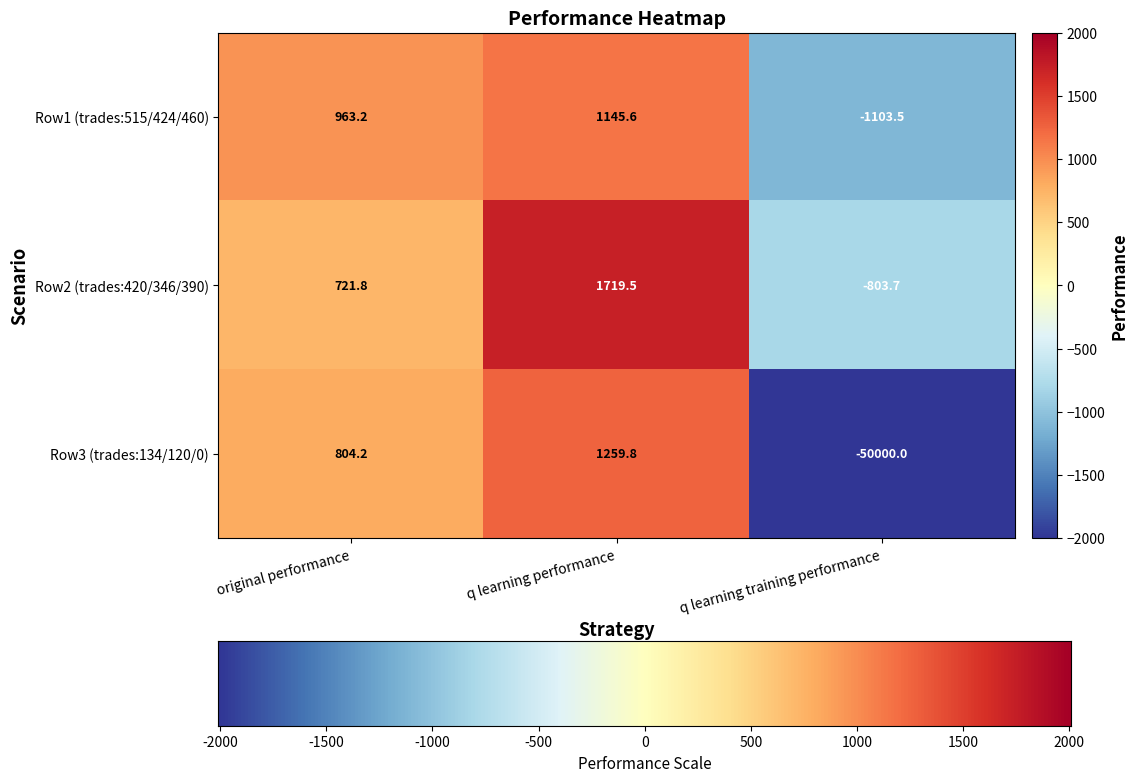

Reading right to left, transcribe all the data shown in this chart.

Row1 (trades:515/424/460): -1103.5	1145.6	963.2
Row2 (trades:420/346/390): -803.7	1719.5	721.8
Row3 (trades:134/120/0): -50000.0	1259.8	804.2